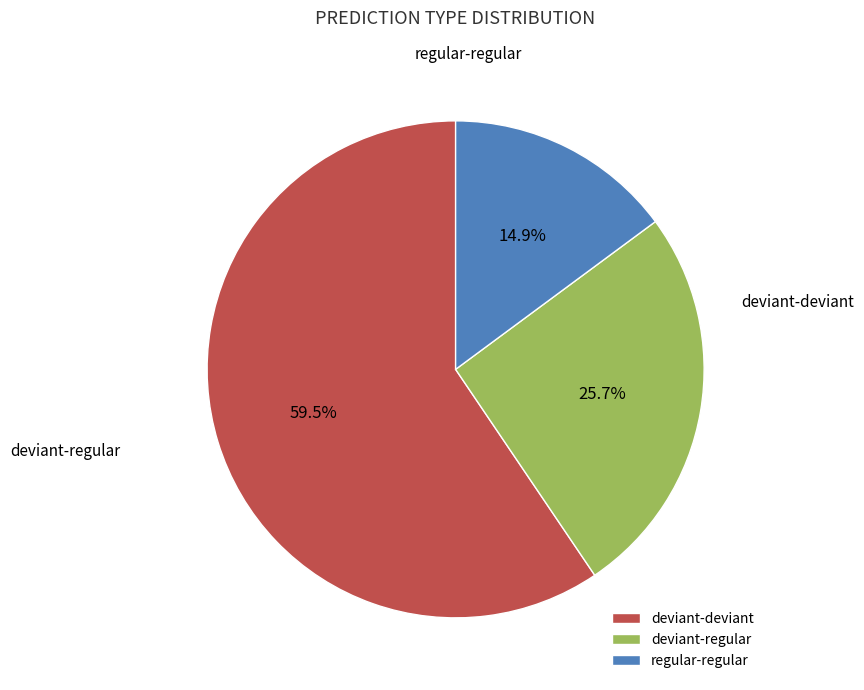

Does regular-regular account for over 50% of the chart?

No